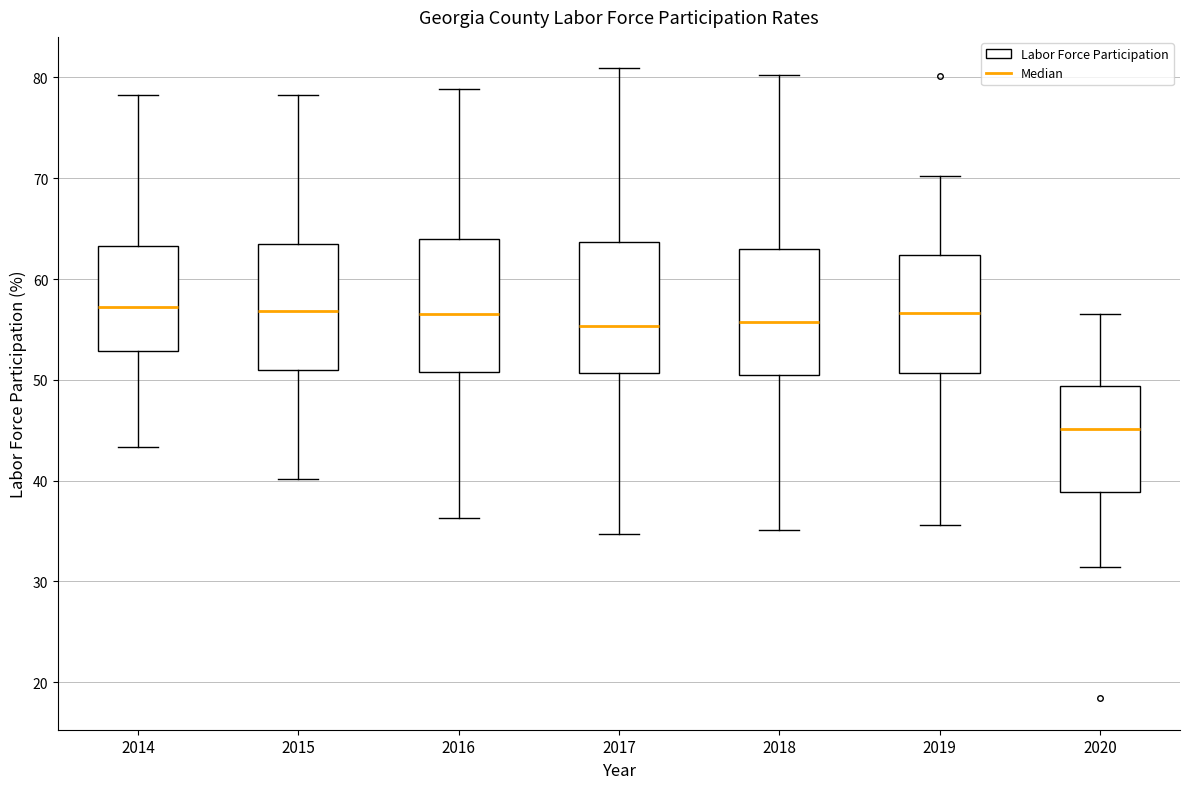

Where is the upper edge of the box at x = 2015 on the y-axis? The values are not printed on the chart, so give them approximately, as read against the axis.

63